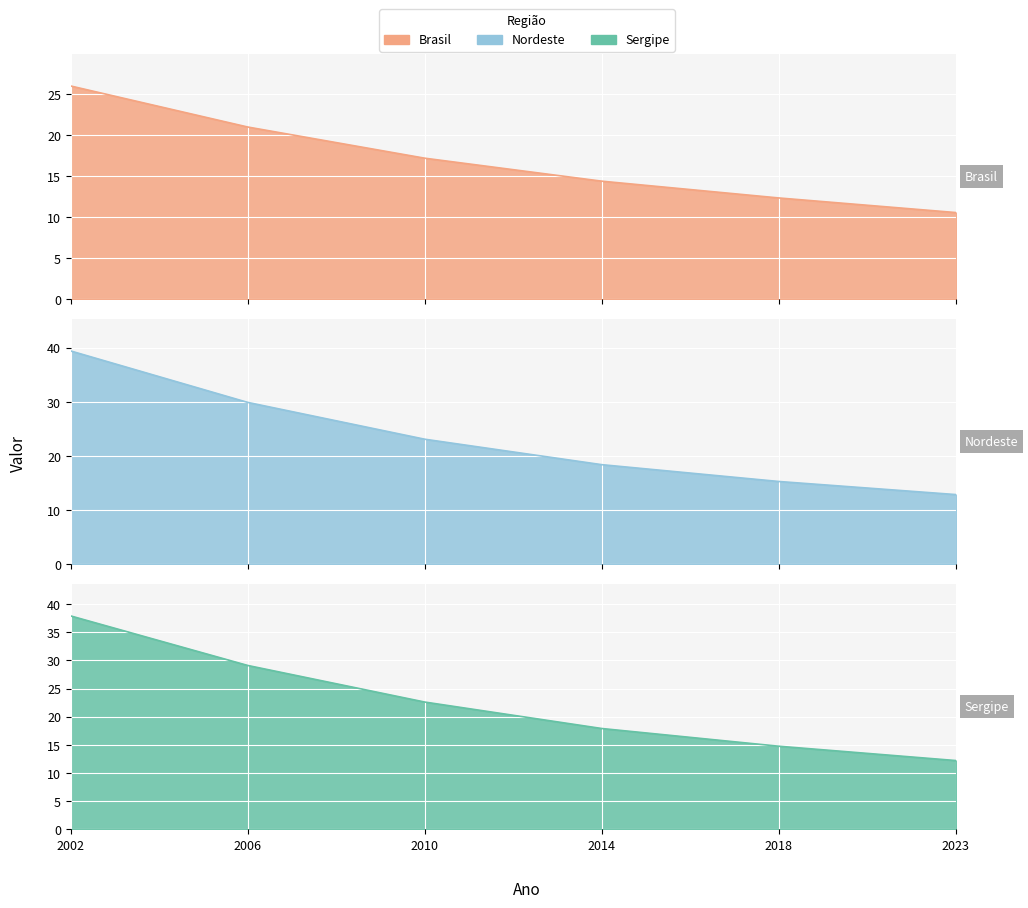

The Sergipe series shows 22.6 at 2010. True or false?

True